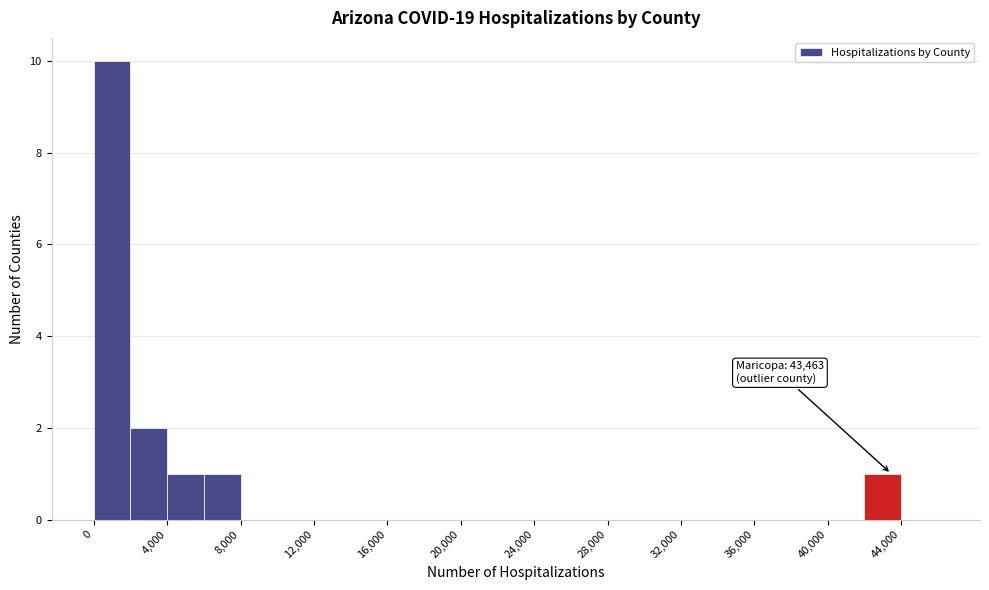

Over which range of the x-axis is the bar tallest?

0 to 2000